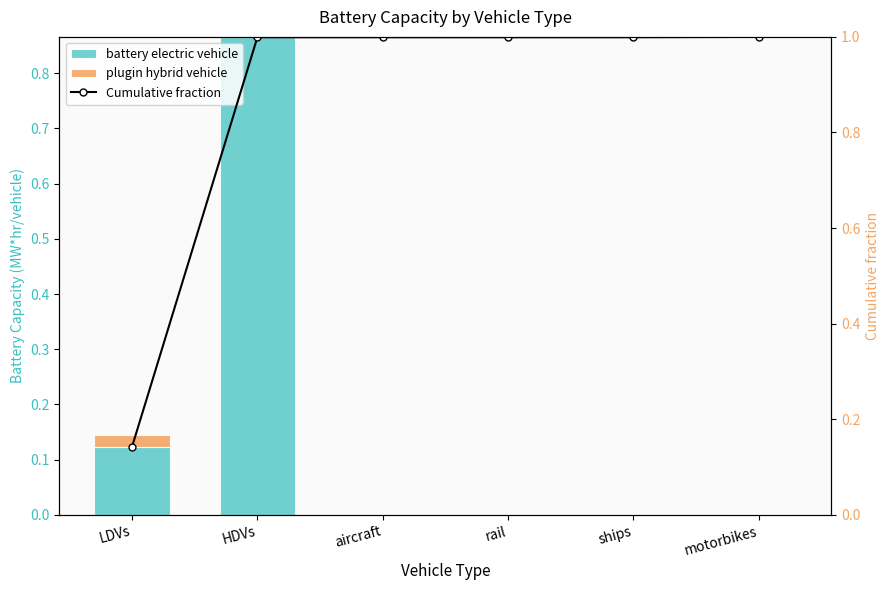

Reading left to right, transcribe all the data shown in this chart.

battery electric vehicle: 0.1	0.9	0.0	0.0	0.0	0.0
plugin hybrid vehicle: 0.0	0.0	0.0	0.0	0.0	0.0
Cumulative fraction: 0.1	1.0	1.0	1.0	1.0	1.0